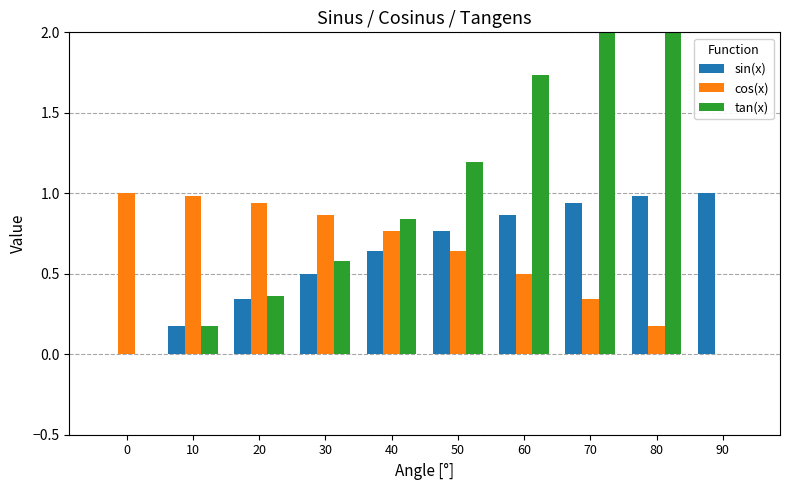

The cos(x) series shows 0.6 at 70. True or false?

False